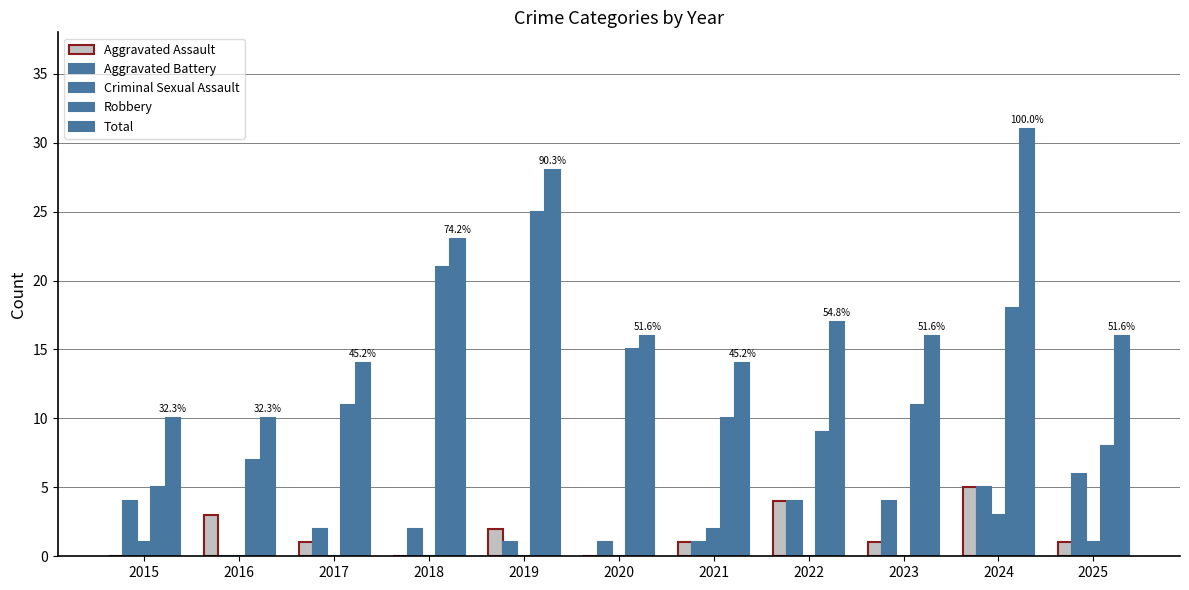

What value does the Robbery series have at 2025, to the nearest 10?

10